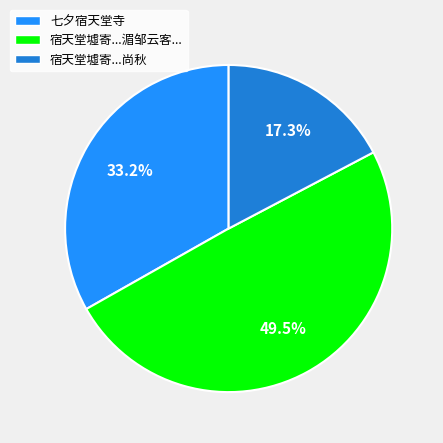

Which slice is the largest?

宿天堂墟寄徐铁孙陈仲卿尚秋湄邹云客徐子远萧榄轩陈子彝梁松甫